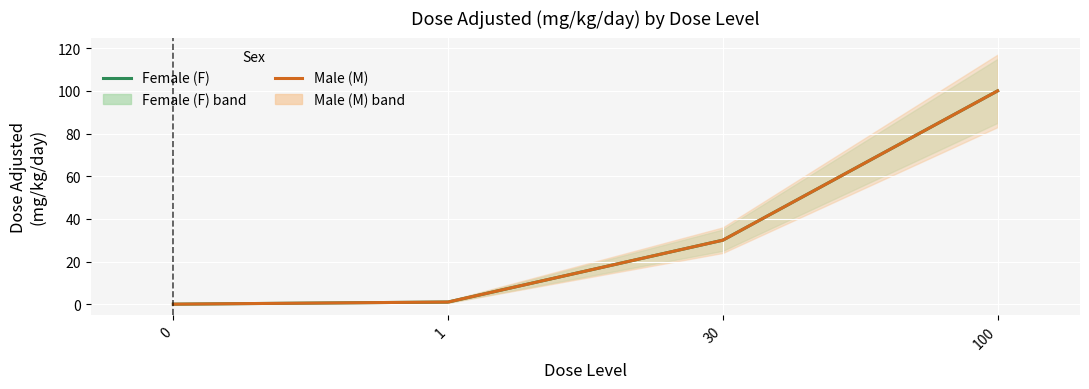

Between 30 and 100, which series saw the biggest shift?

Female (F)